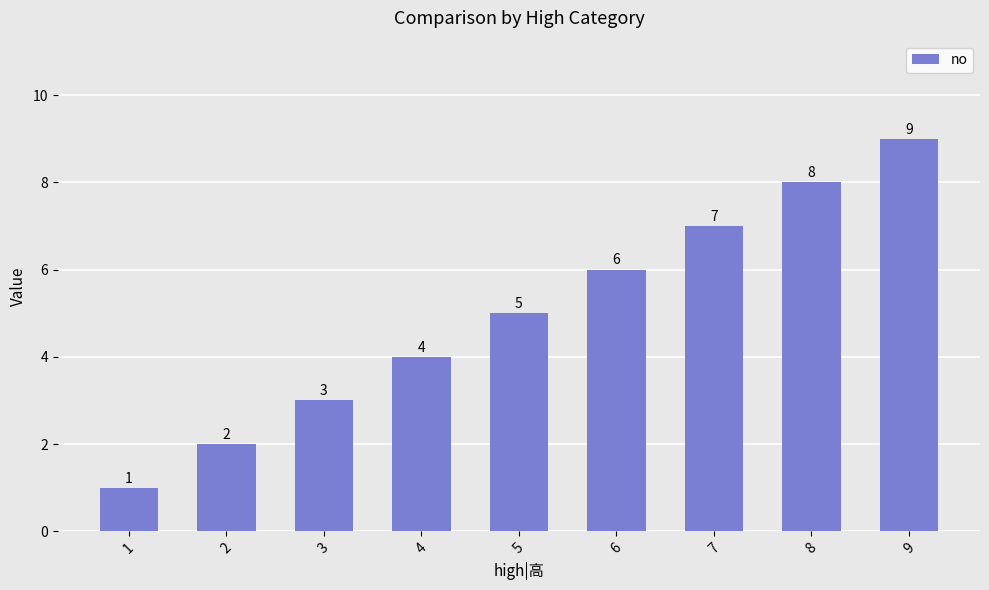

List the labels in order of value, largest first.

9, 8, 7, 6, 5, 4, 3, 2, 1